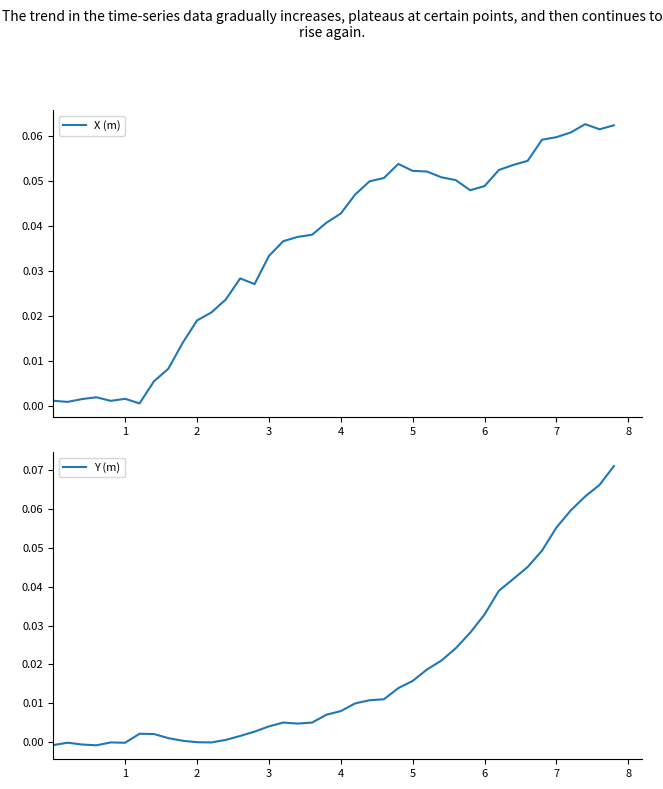

The X (m) series shows 0.0 at 13. True or false?

False